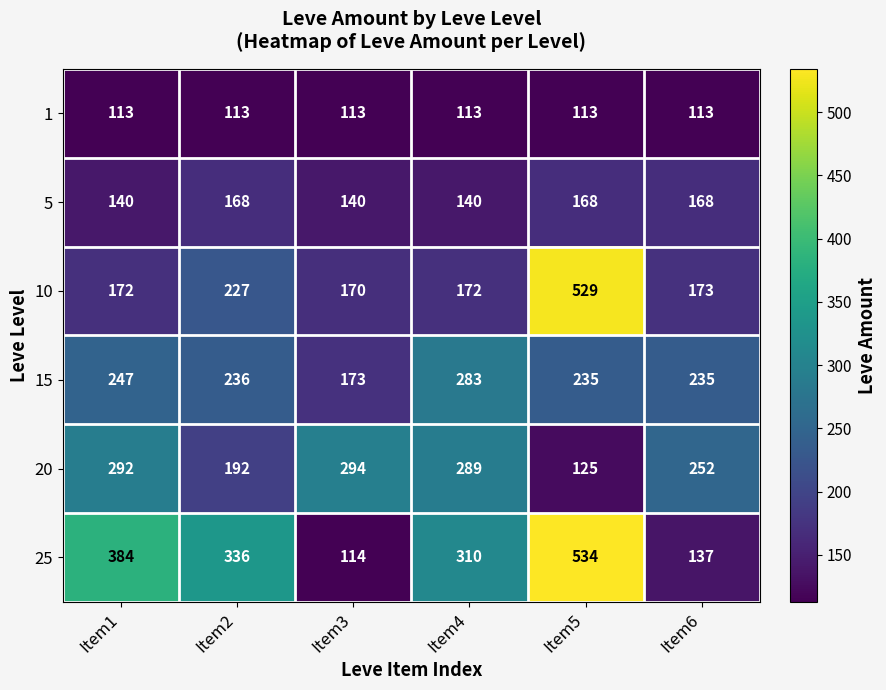

What is the total value across all series at Item2?

1272